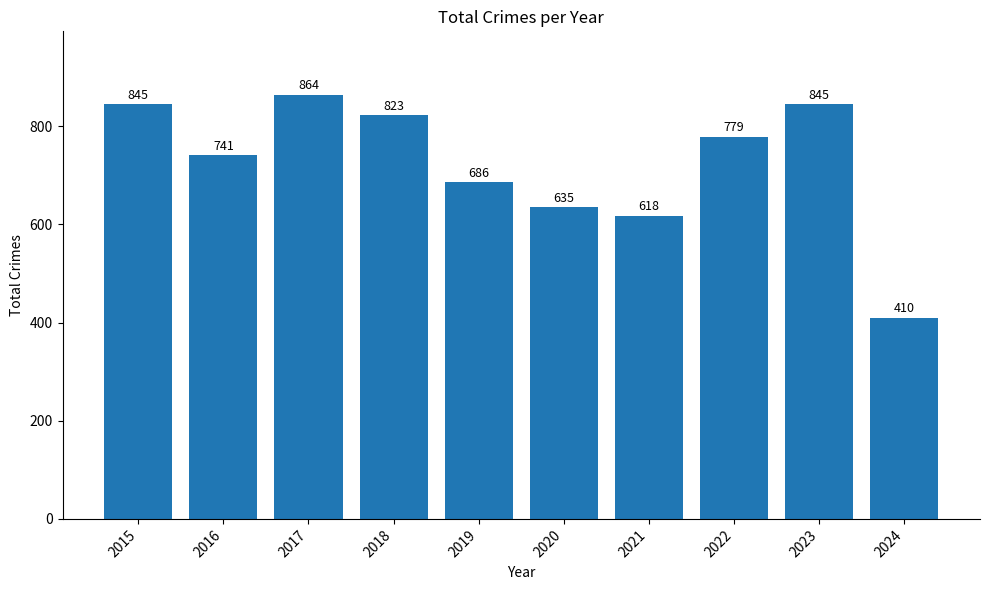

What is the change in value from 2020 to 2024?

-225